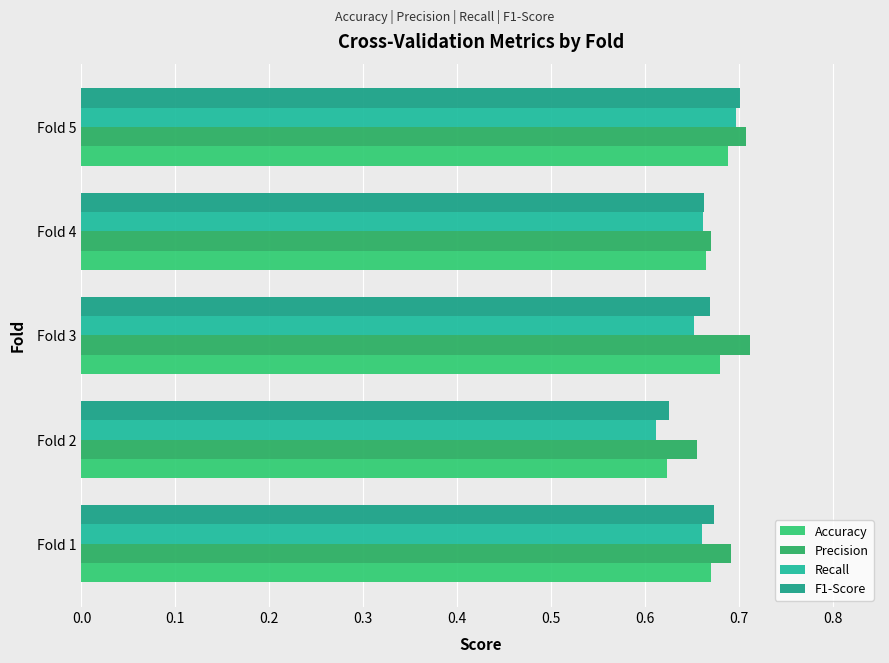

At which label is Recall closest to 0?

Fold 2